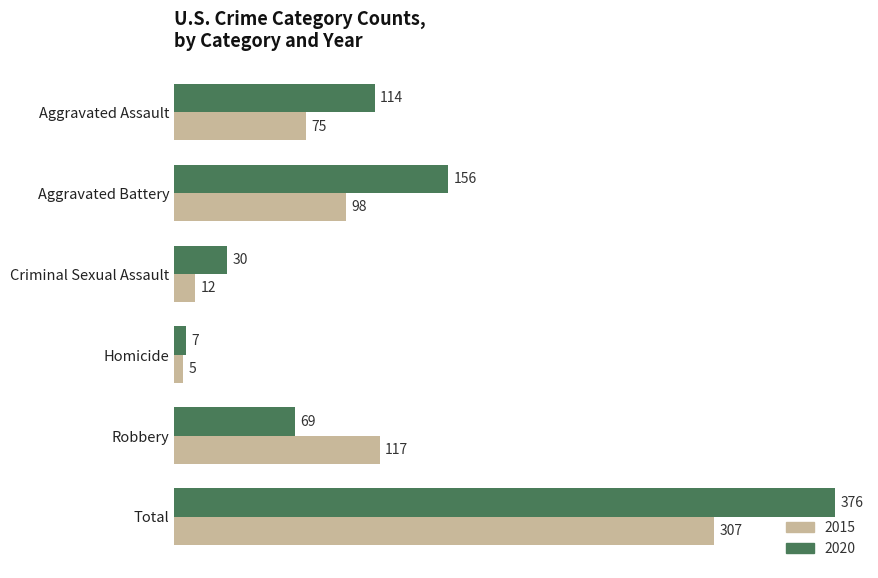

At which label is 2020 closest to 191?

Aggravated Battery